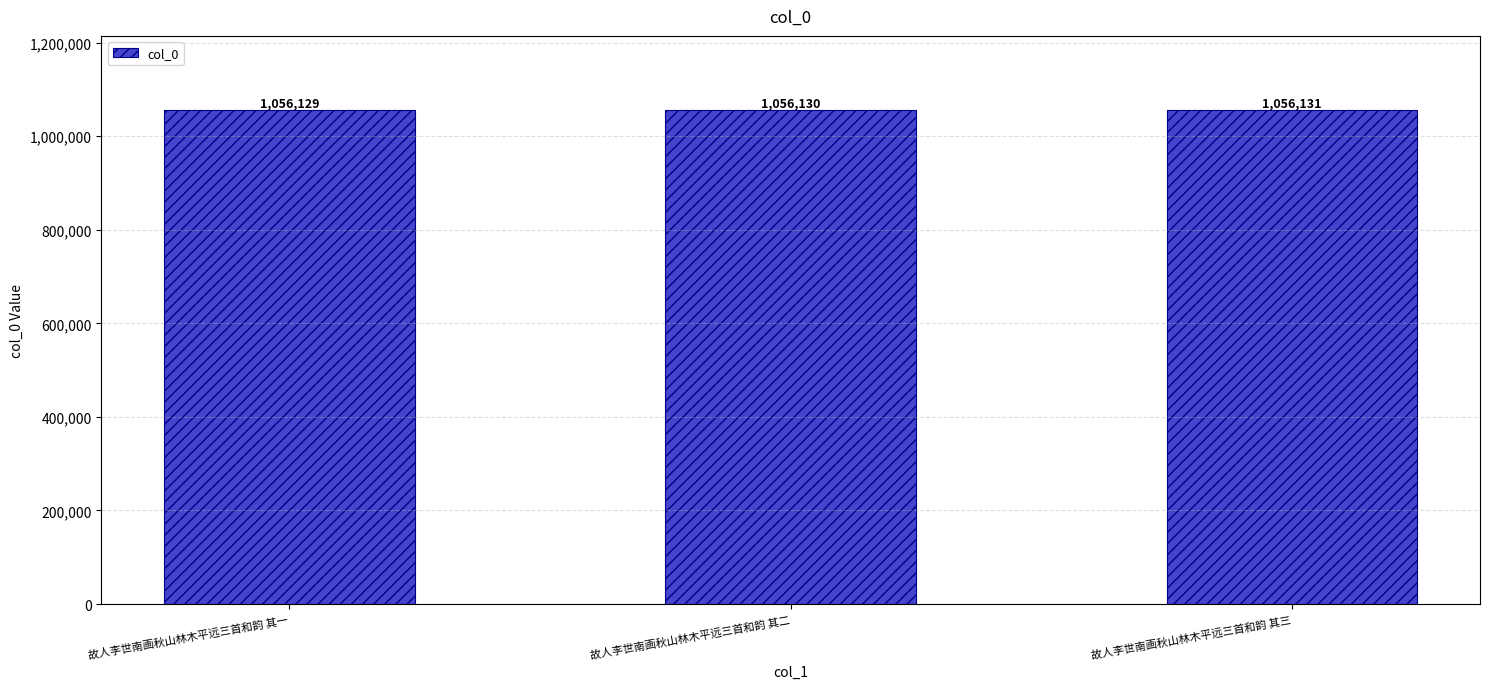

What is the label of the 1st bar from the right?

故人李世南画秋山林木平远三首和韵 其三